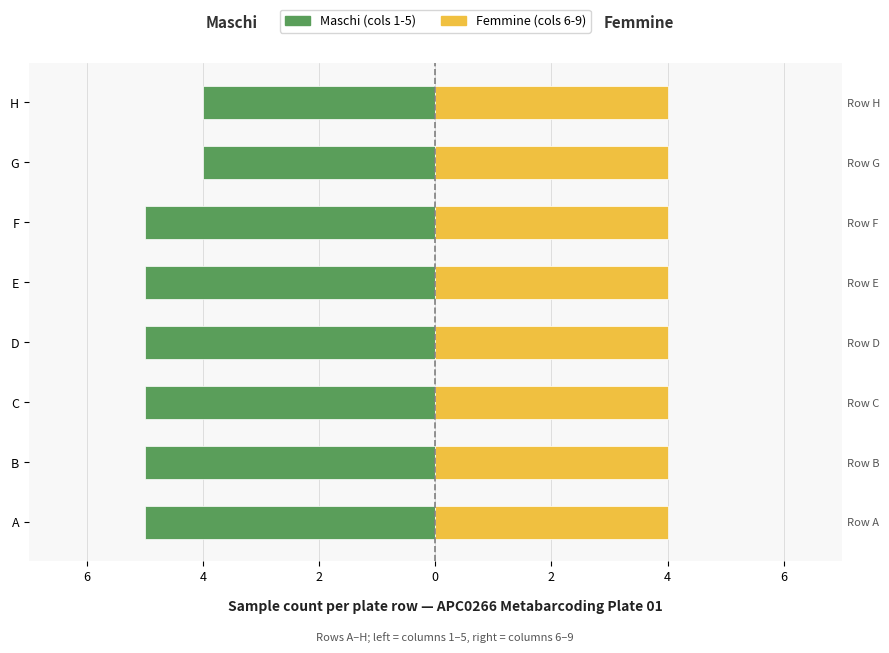

Rank the series at 6 from highest to lowest value.

Femmine (cols 6-9), Maschi (cols 1-5)